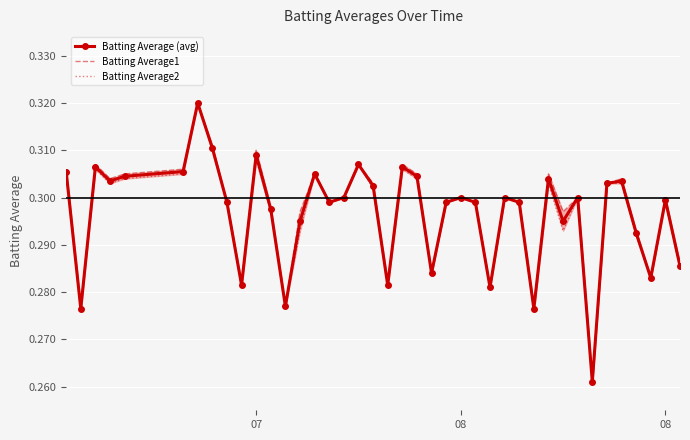

What is the highest value of the Batting Average2 series?

0.3